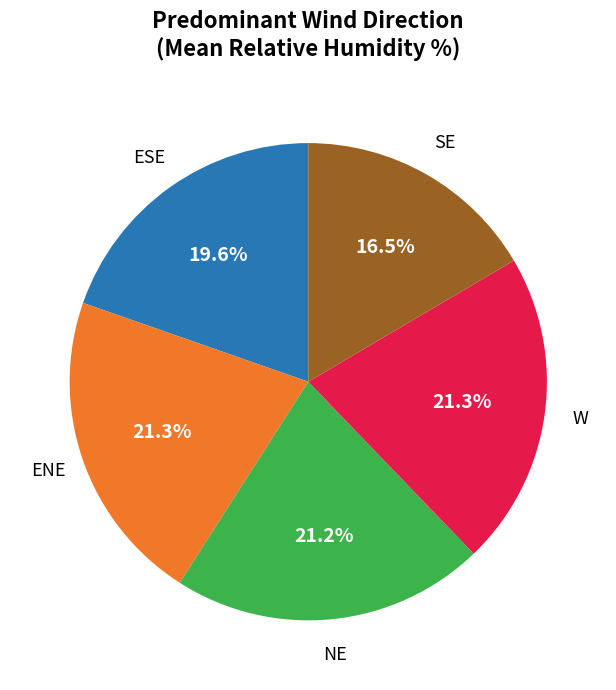

Is the sum of ENE and SE greater than half?

No